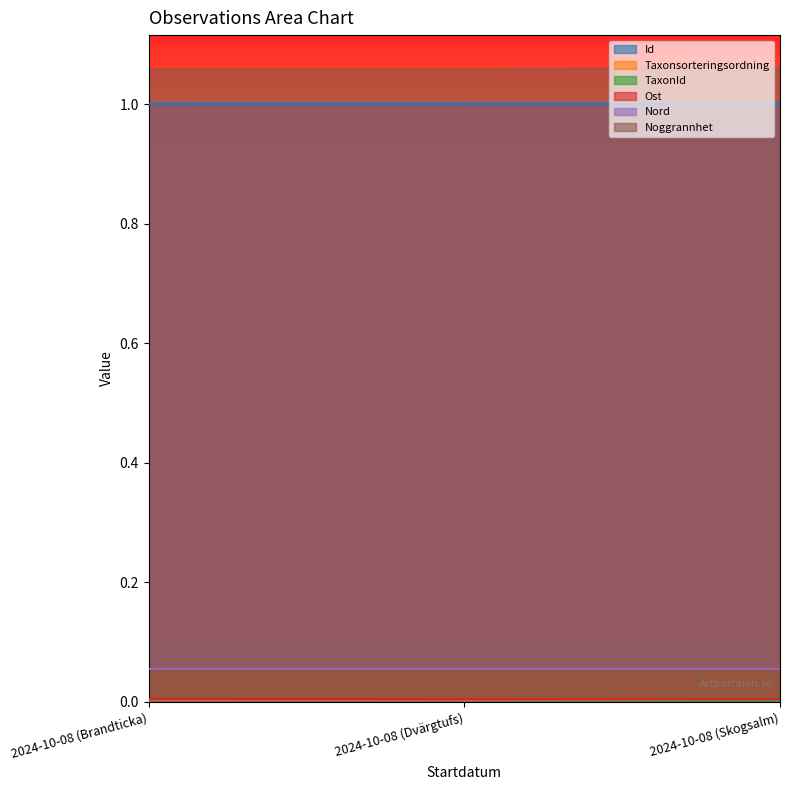

The Id series shows 1.0 at 2024-10-08 (Skogsalm). True or false?

True